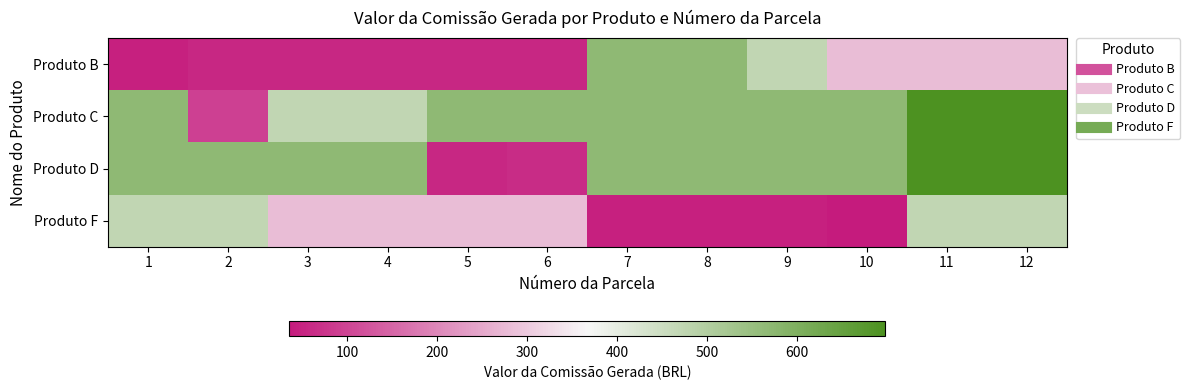

Which series has the largest total across all categories?

Produto C